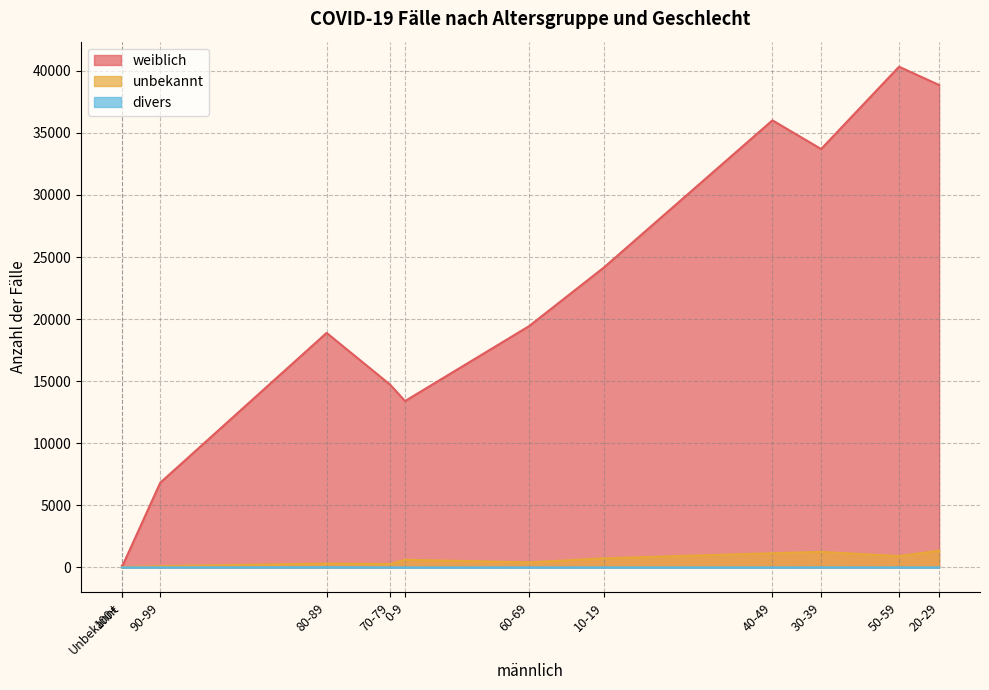

Which series changed the most between 0-9 and 60-69?

weiblich